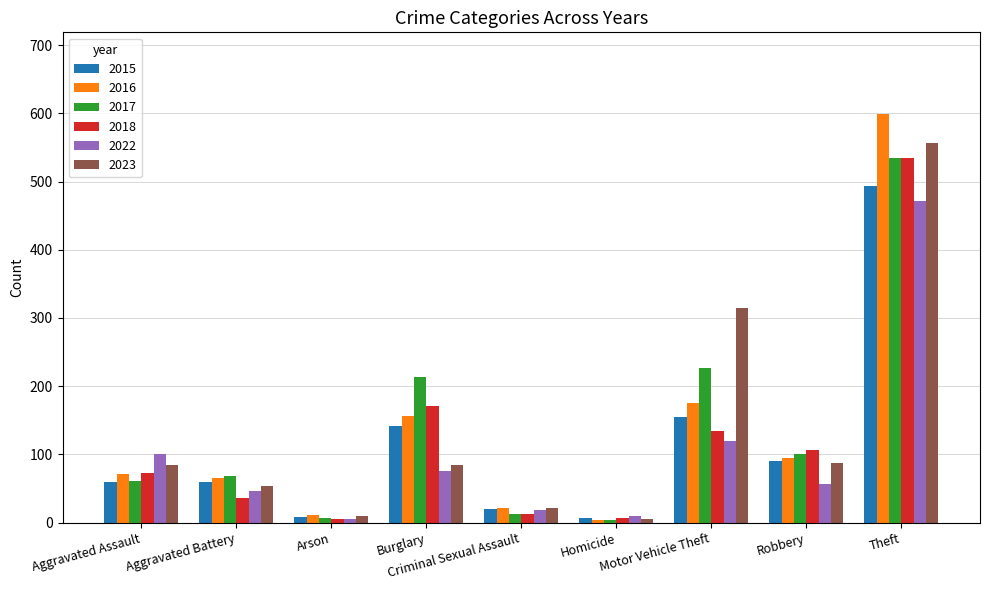

What is the difference between the 2017 values at Criminal Sexual Assault and Aggravated Assault?

48